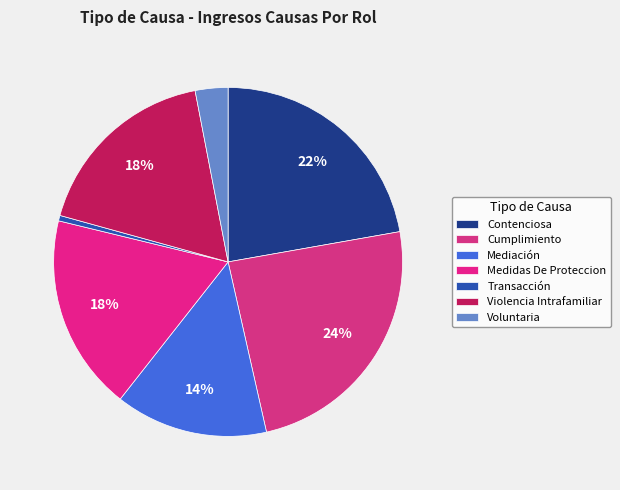

Is it true that Medidas De Proteccion is 18% of the pie?

True